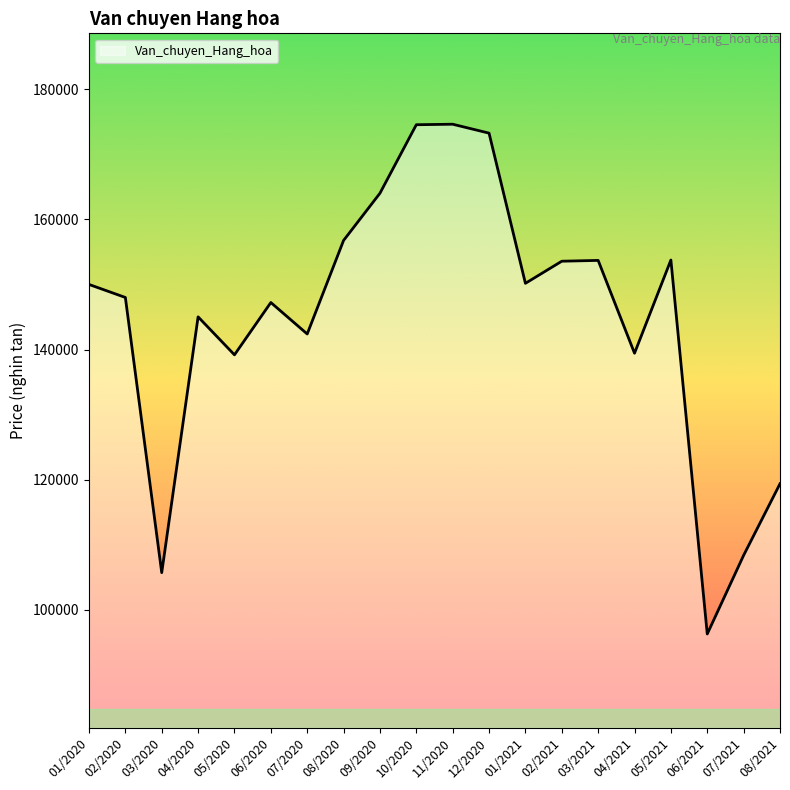

What is the average value?

144768.7